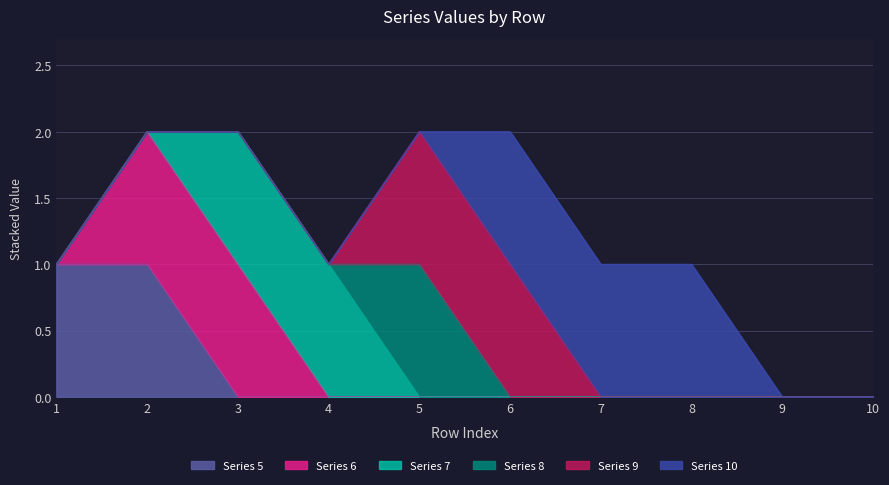

Does the chart display data point markers on the line(s)?

No